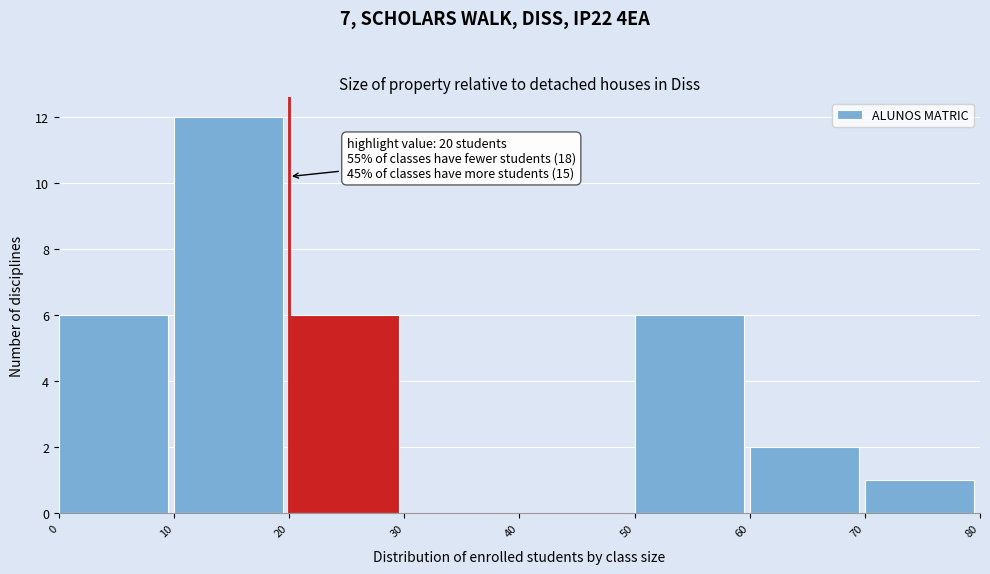

Over which range of the x-axis is the bar tallest?

10 to 20